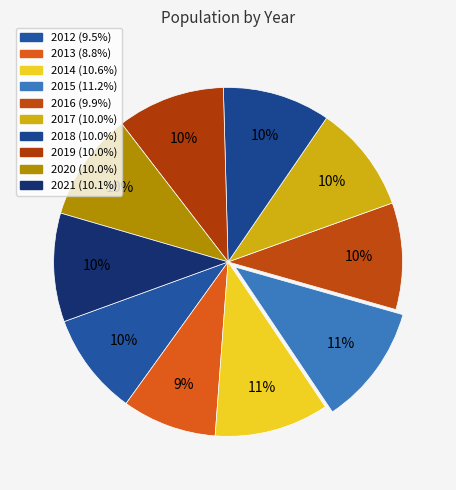

How many segments does this pie chart have?

10